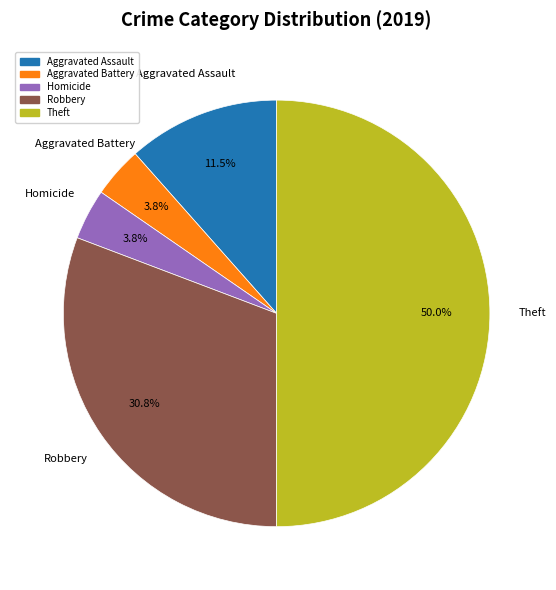

Which category has the biggest portion of the pie?

Theft